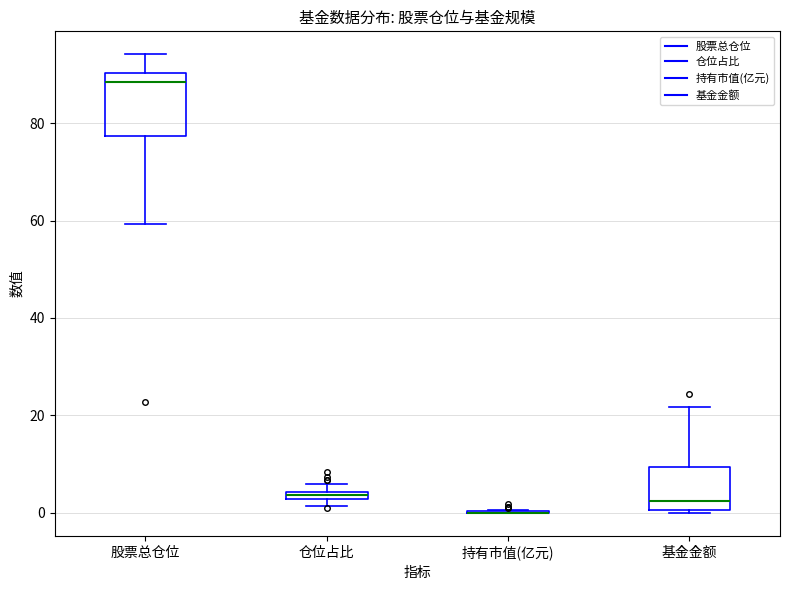

Which box is the tallest, from its lower edge to its upper edge?

股票总仓位